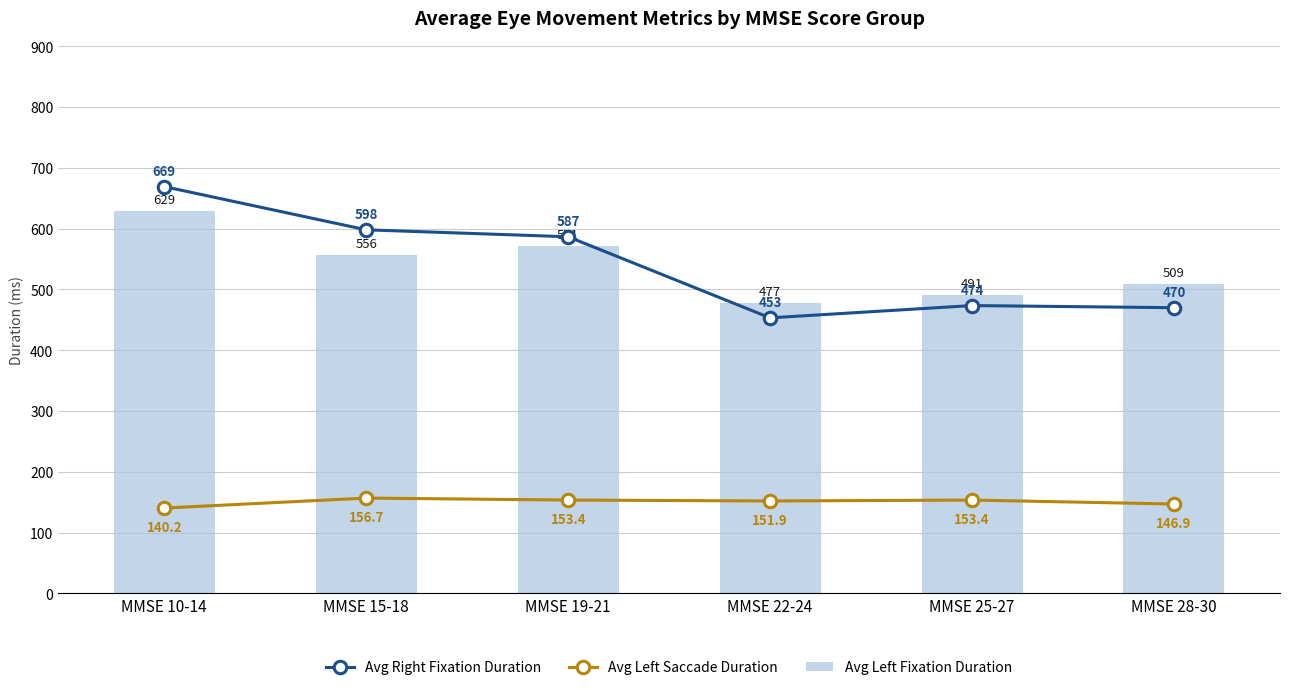

Which category has the highest value across all series?

MMSE 10-14